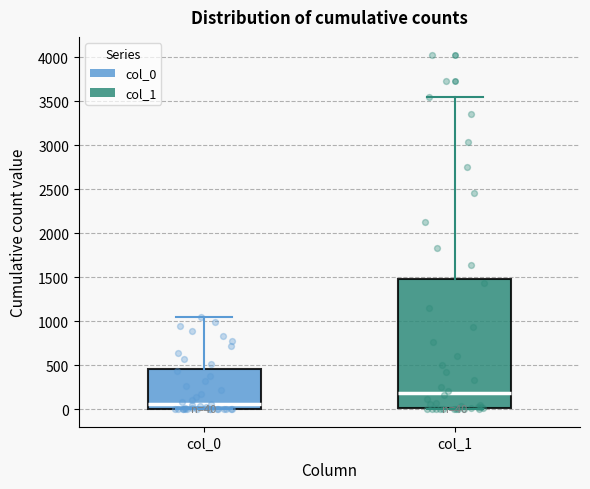

Comparing the boxes themselves (not the whiskers), which one is the tallest?

col_1